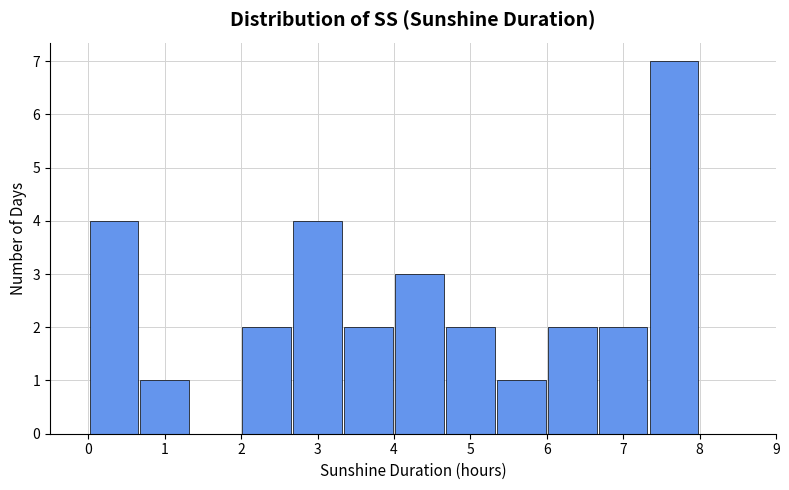

What is the height of the bar covering 6.0 to 6.7 on the x-axis? Neither the bar edges nor the heights are printed on the chart, so give them approximately, as read against the axes.

2